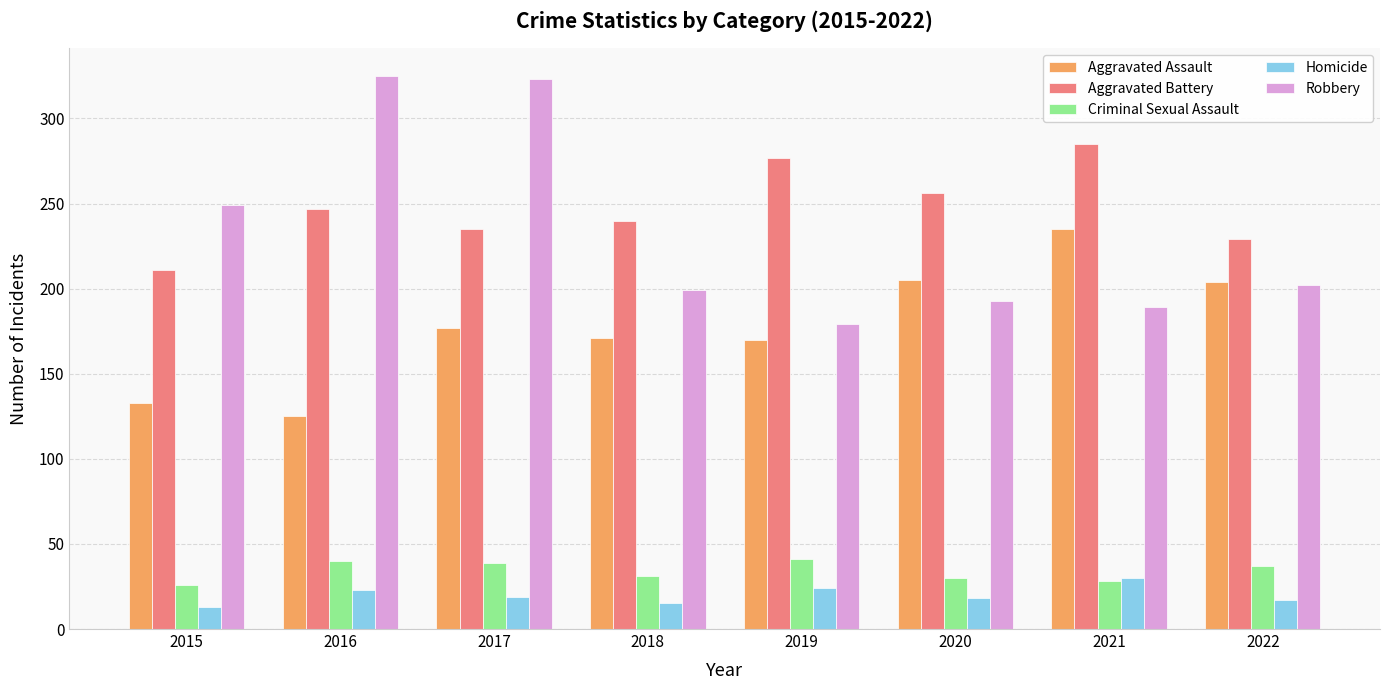

At how many categories does at least one series exceed 103?

8